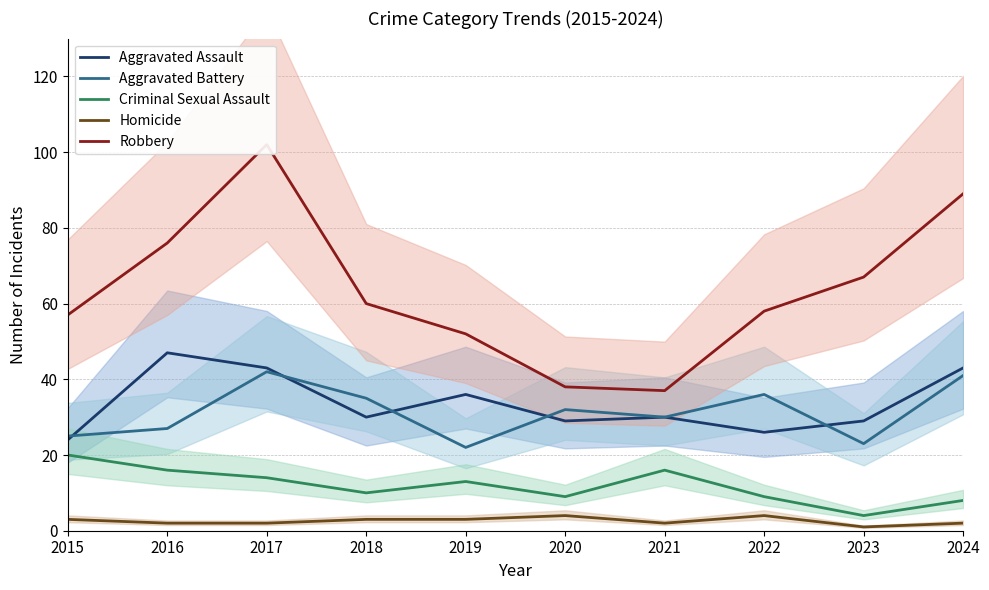

What is the minimum value for Robbery?

37